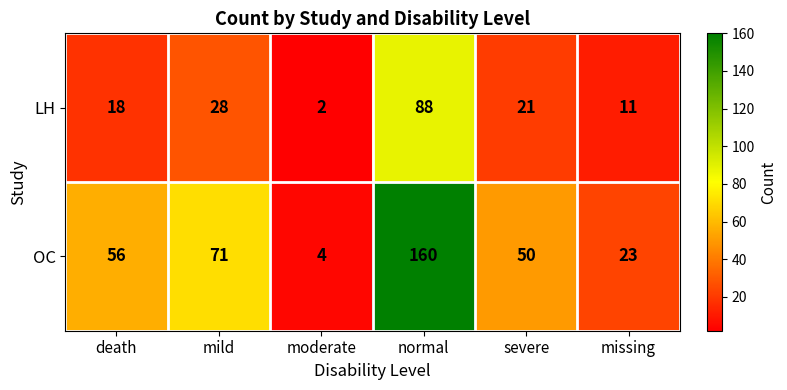

Rank the series by their maximum value, from highest to lowest.

OC, LH